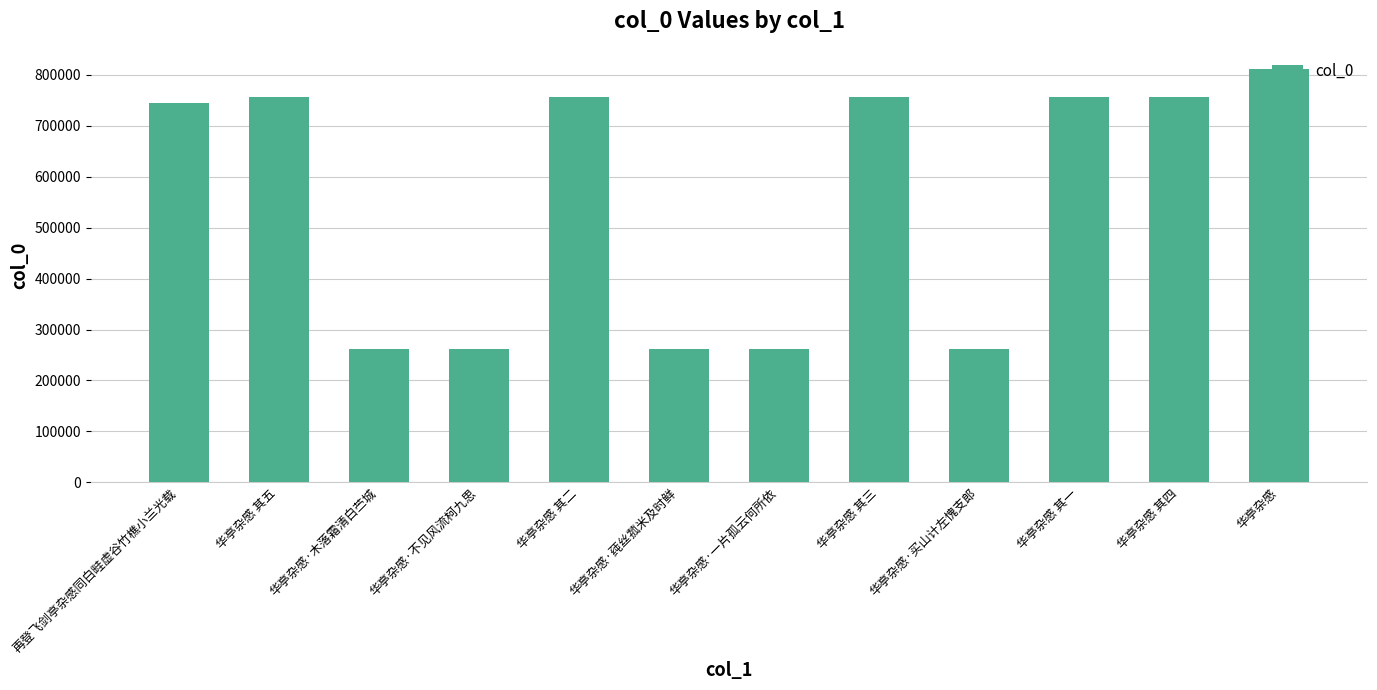

Are the bars grouped side by side (vs. stacked)?

No